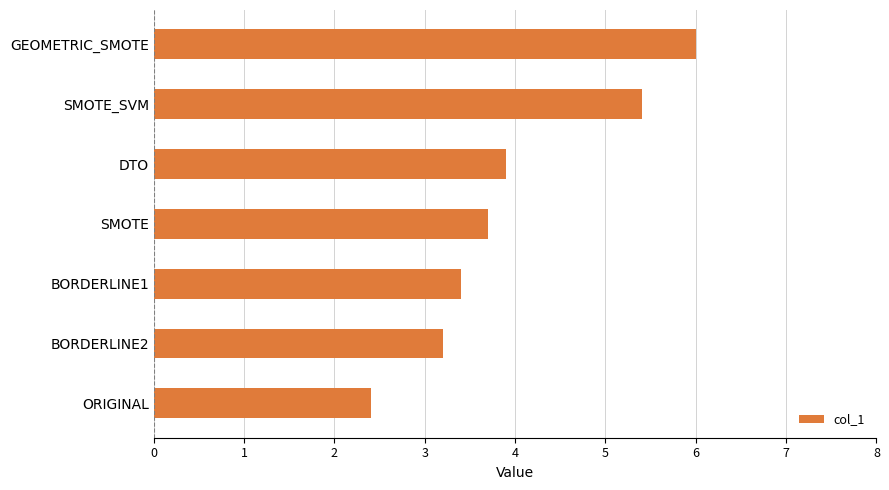

The value at SMOTE is 3.7. True or false?

True